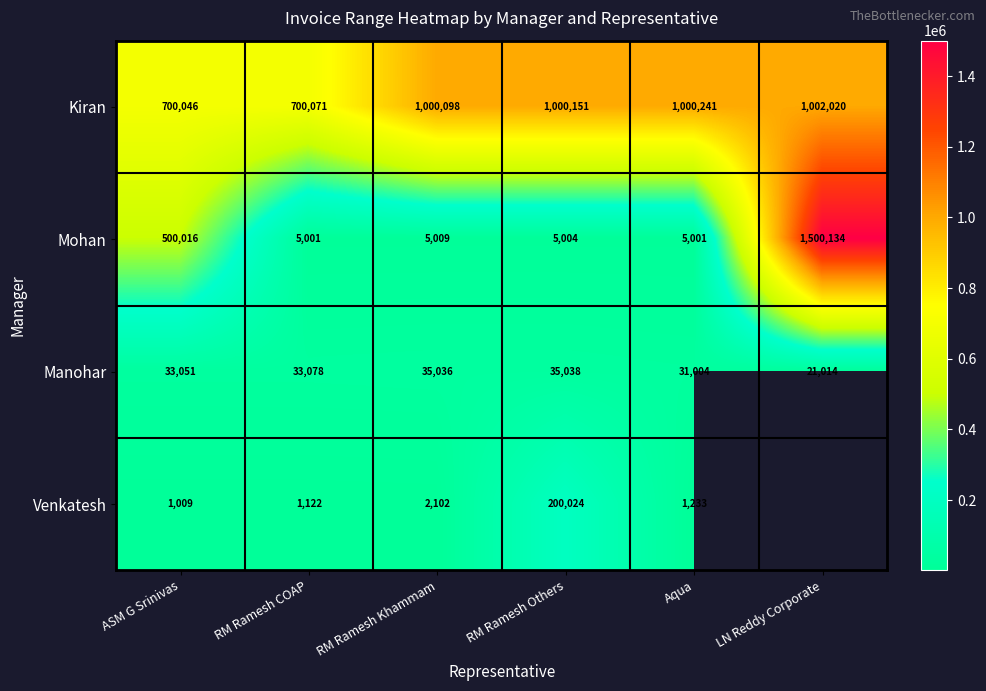

At ASM G Srinivas, list the series in order from smallest to largest.

Venkatesh, Manohar, Mohan, Kiran